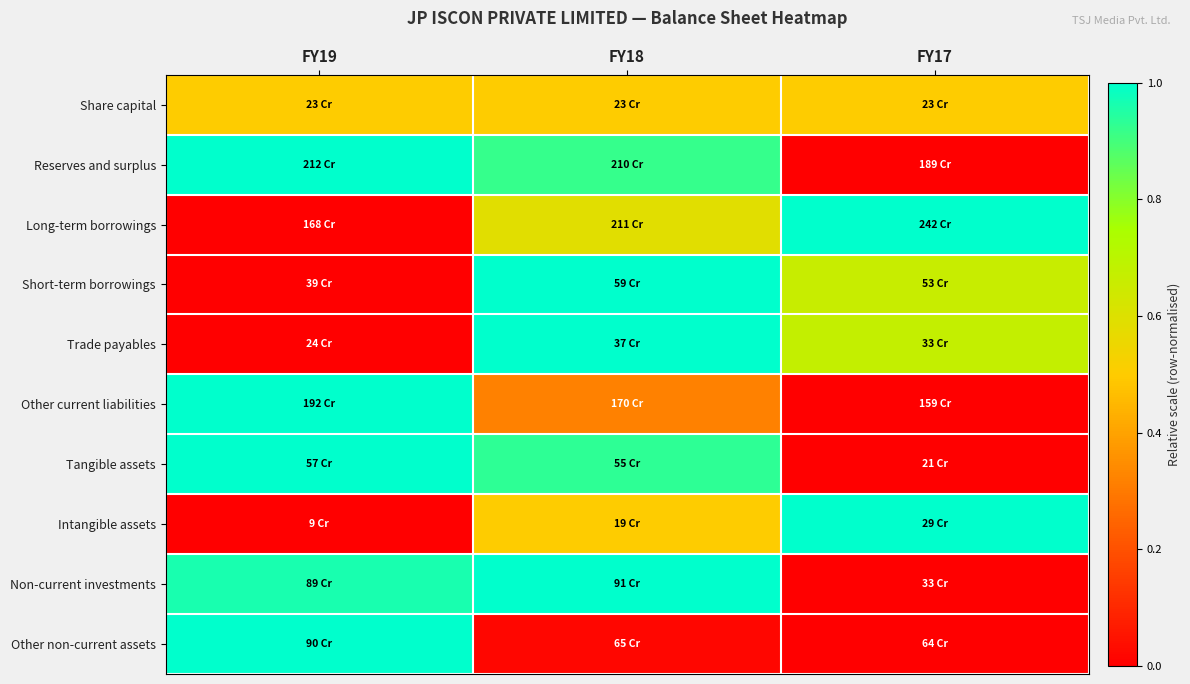

At how many categories does at least one series exceed 0?

3